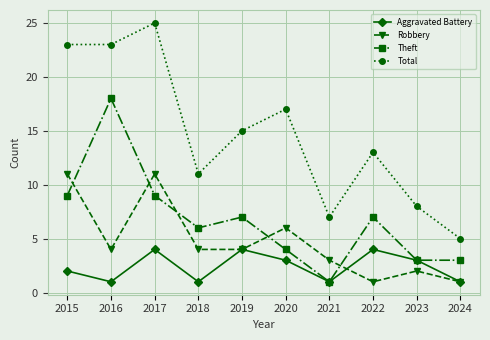

Which series changed the most between 2019 and 2022?

Robbery